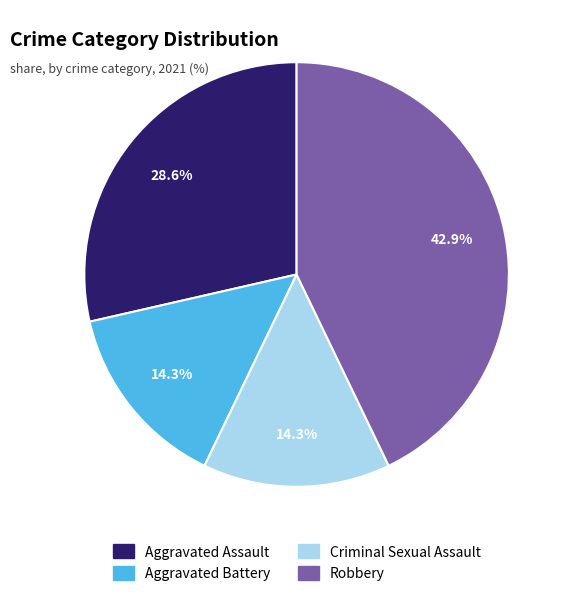

Which category has the biggest portion of the pie?

Robbery